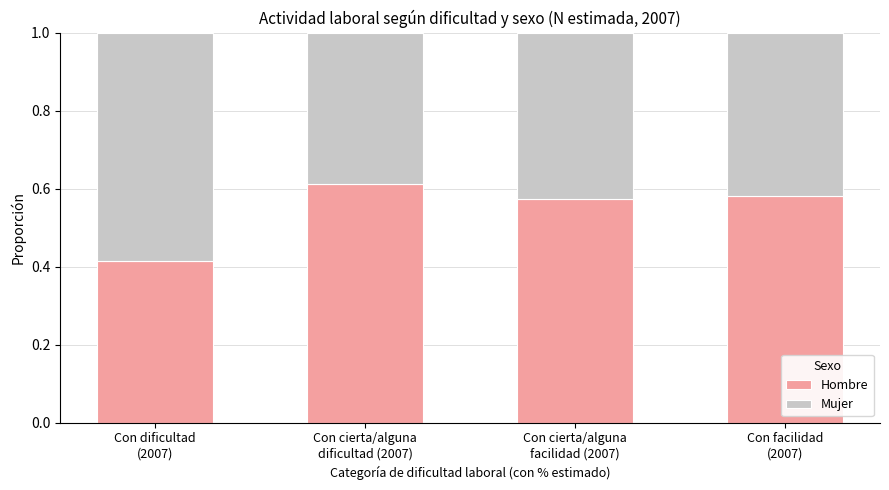

Are the bars grouped side by side (vs. stacked)?

No